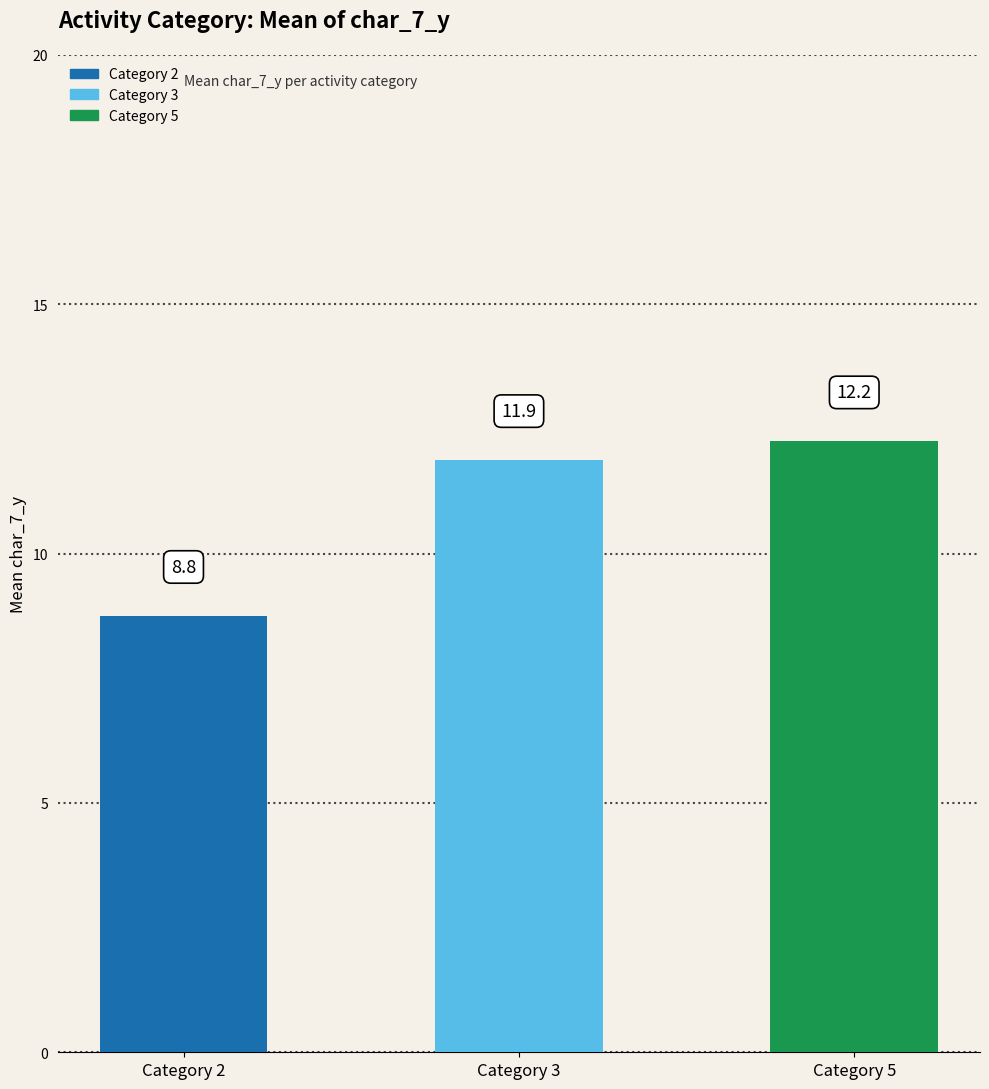

Which label corresponds to the smallest value in the chart?

Category 2